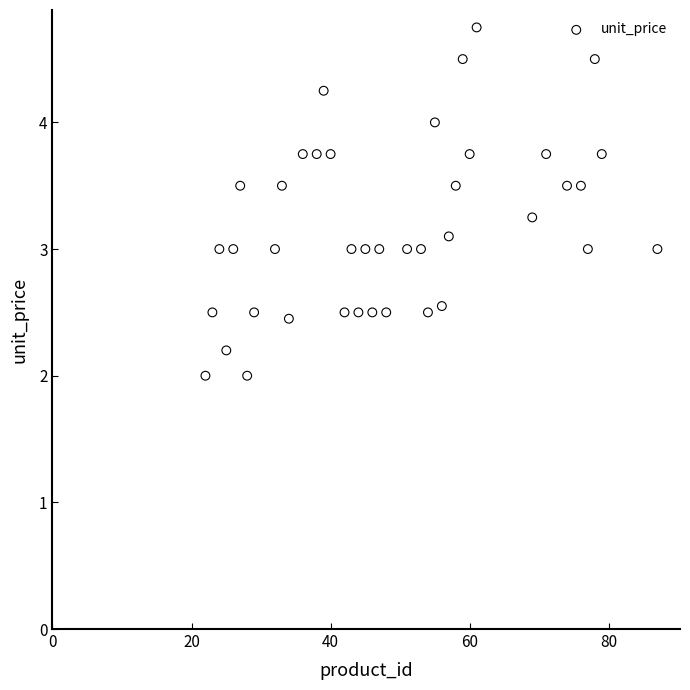

What is the range of X values (max minus min)?

65.0